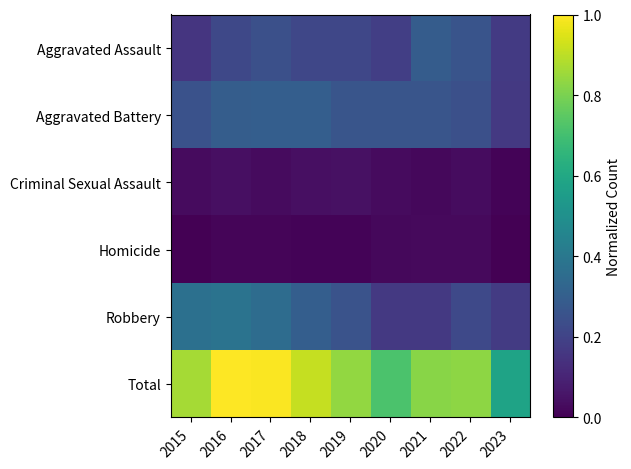

Reading right to left, what are all the values shown in this chart?

Aggravated Assault: 2023=0.2	2022=0.3	2021=0.3	2020=0.2	2019=0.2	2018=0.2	2017=0.2	2016=0.2	2015=0.2
Aggravated Battery: 2023=0.2	2022=0.2	2021=0.3	2020=0.3	2019=0.3	2018=0.3	2017=0.3	2016=0.3	2015=0.3
Criminal Sexual Assault: 2023=0.0	2022=0.0	2021=0.0	2020=0.0	2019=0.0	2018=0.0	2017=0.0	2016=0.0	2015=0.0
Homicide: 2023=0.0	2022=0.0	2021=0.0	2020=0.0	2019=0.0	2018=0.0	2017=0.0	2016=0.0	2015=0.0
Robbery: 2023=0.2	2022=0.2	2021=0.2	2020=0.2	2019=0.3	2018=0.3	2017=0.4	2016=0.4	2015=0.4
Total: 2023=0.6	2022=0.8	2021=0.8	2020=0.7	2019=0.8	2018=0.9	2017=1.0	2016=1.0	2015=0.9